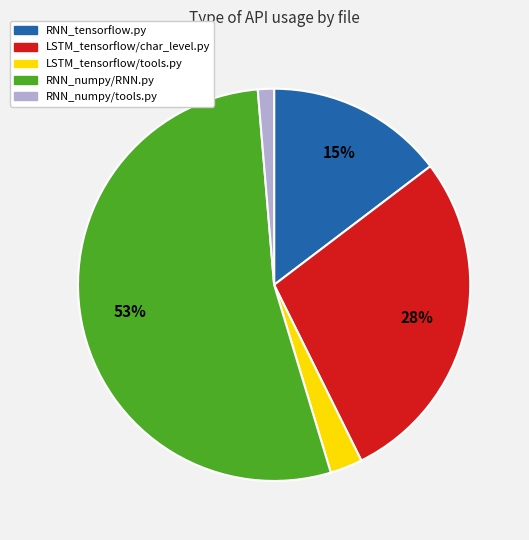

How many segments does this pie chart have?

5